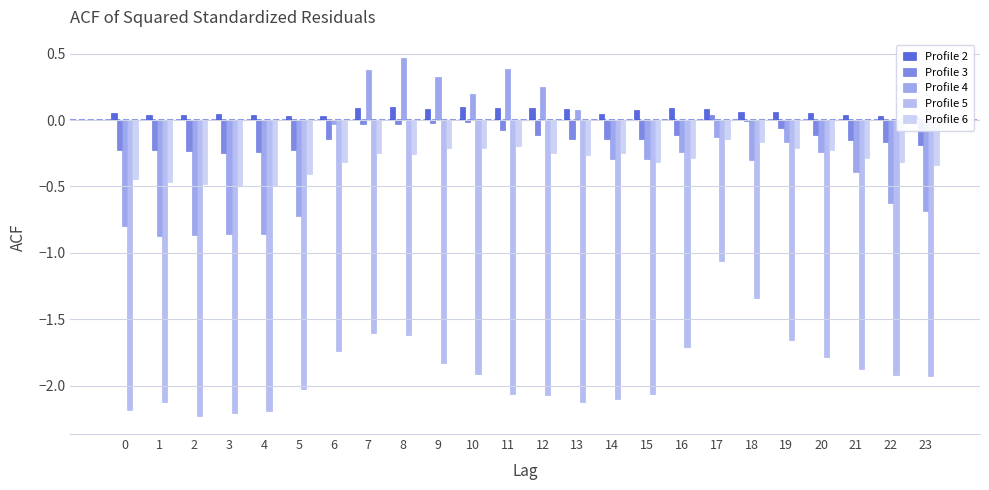

Does the chart contain stacked bars?

No